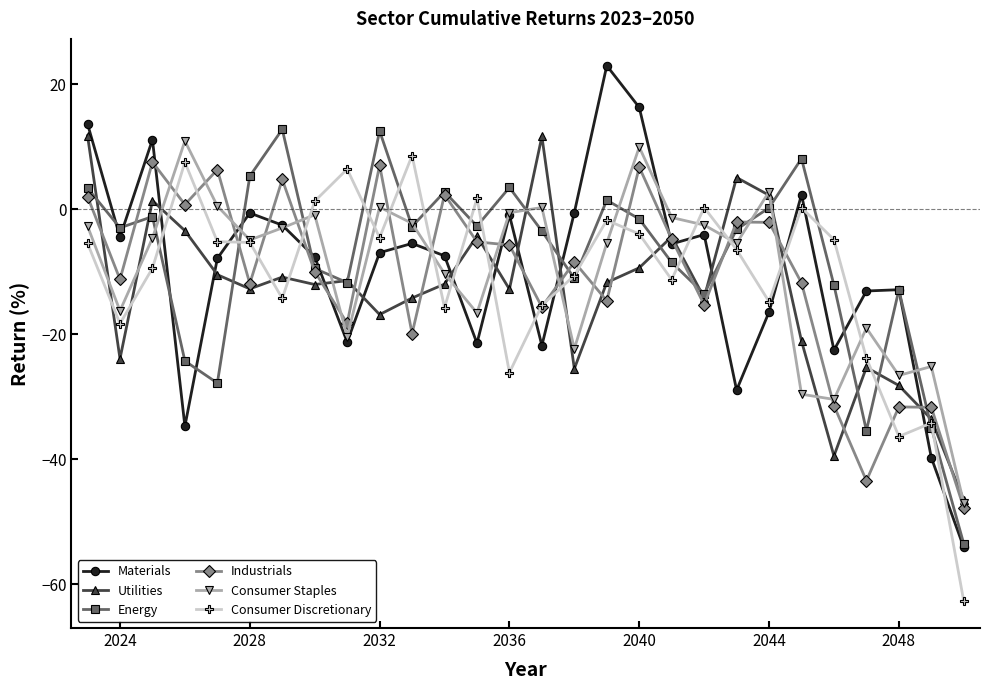

What is the value of the Consumer Discretionary point at the 9th from the left?

6.4